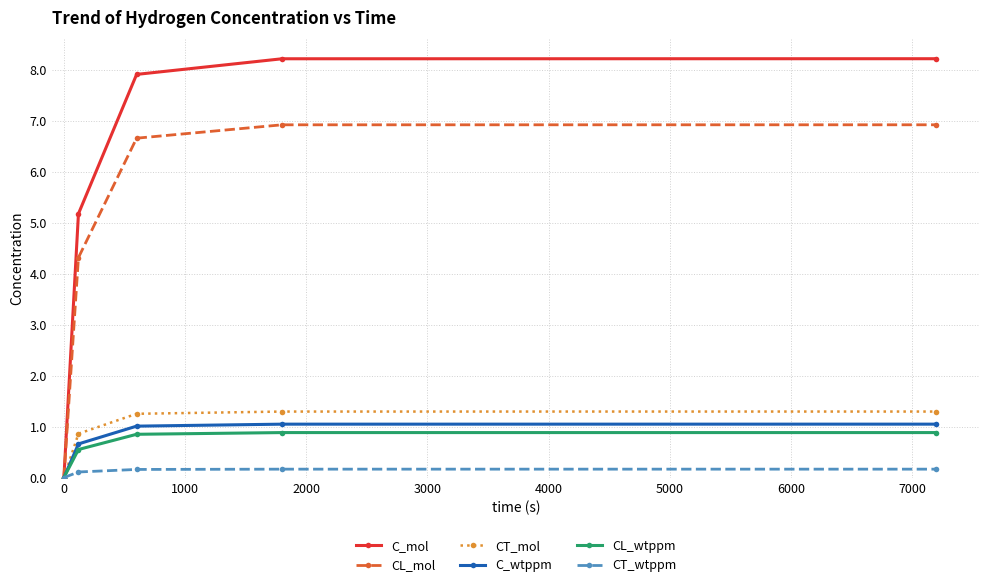

How many data points in CL_mol are above 6?

3